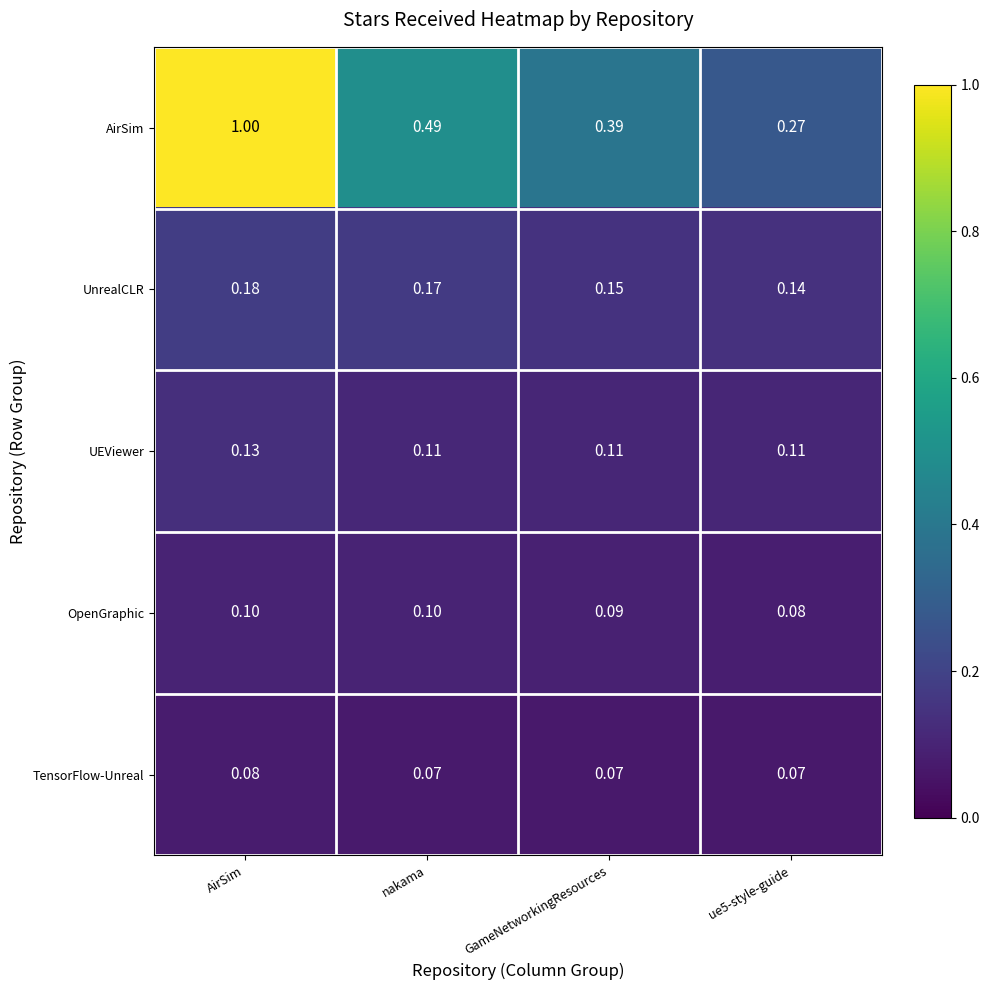

Which series has the largest total across all categories?

AirSim